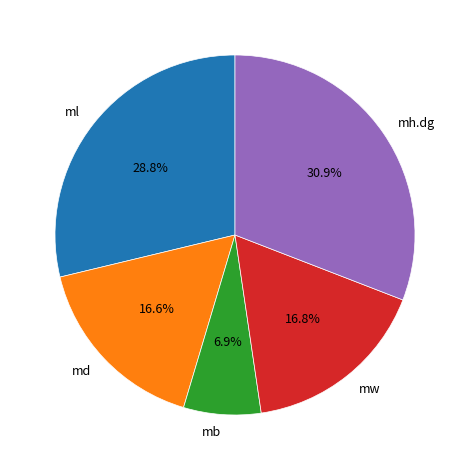

How many segments does this pie chart have?

5